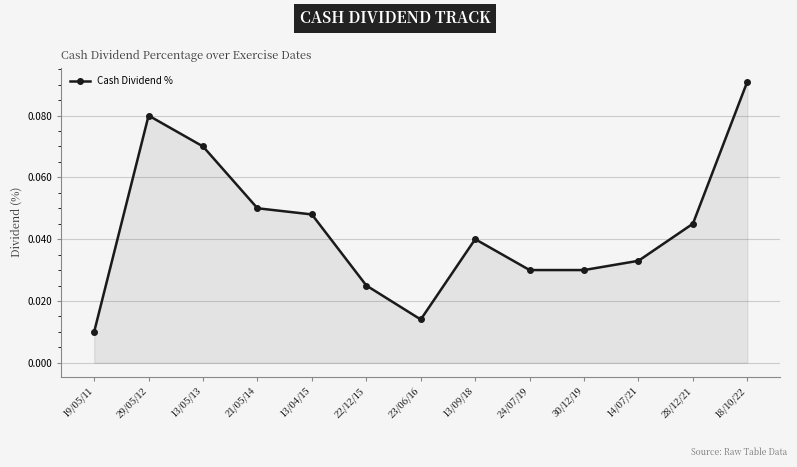

Count the values in the range 0 to 1.

13